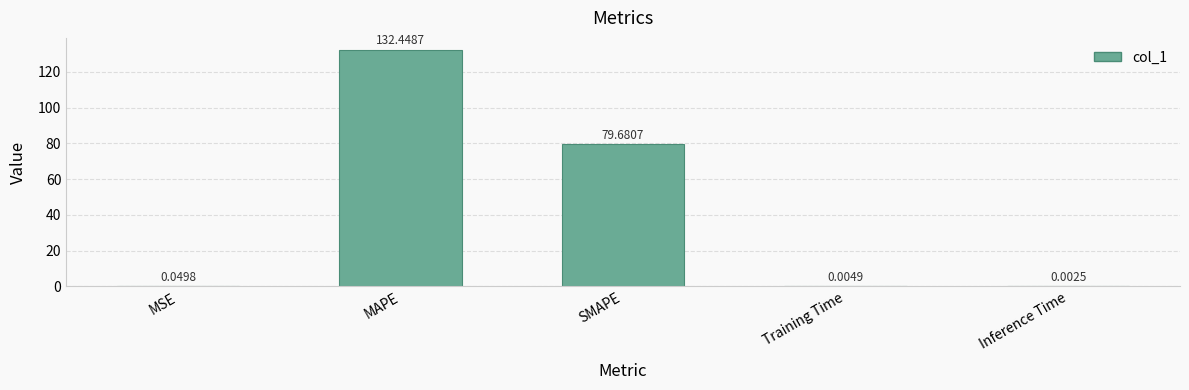

What is the difference between the values at Training Time and MAPE?

132.4